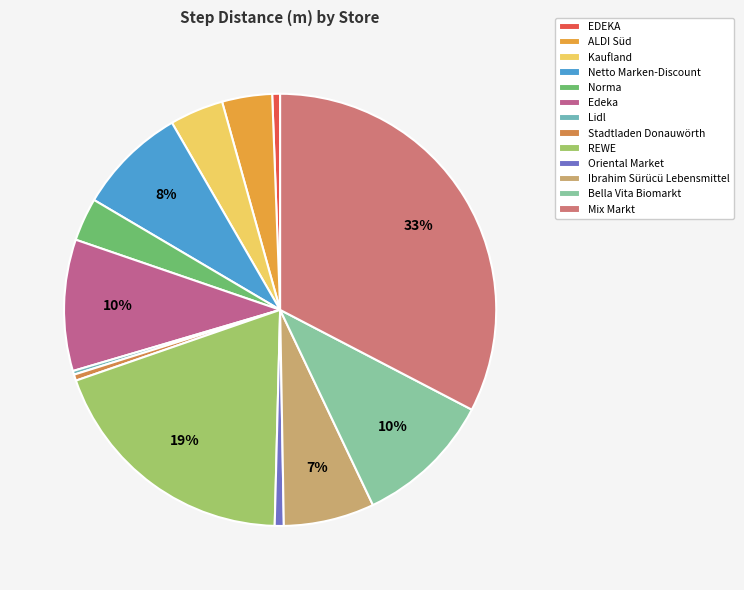

How much of the chart is everything except Lidl?

99.7%